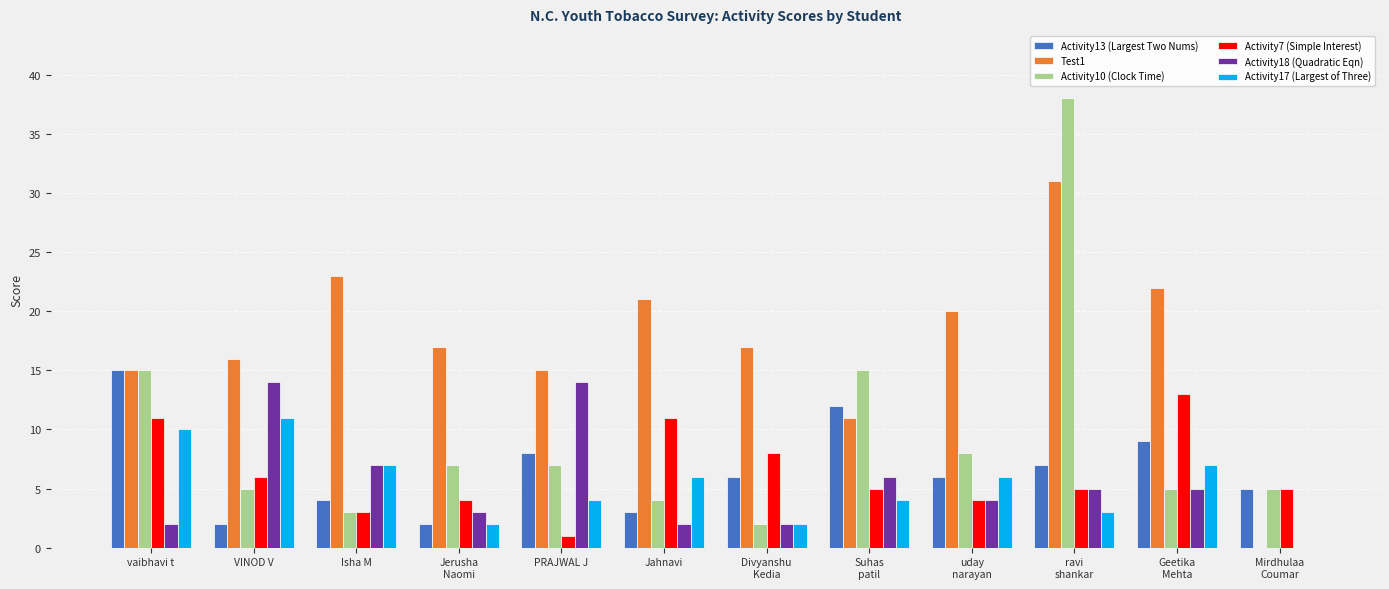

What is the total value across all series at PRAJWAL J?

49